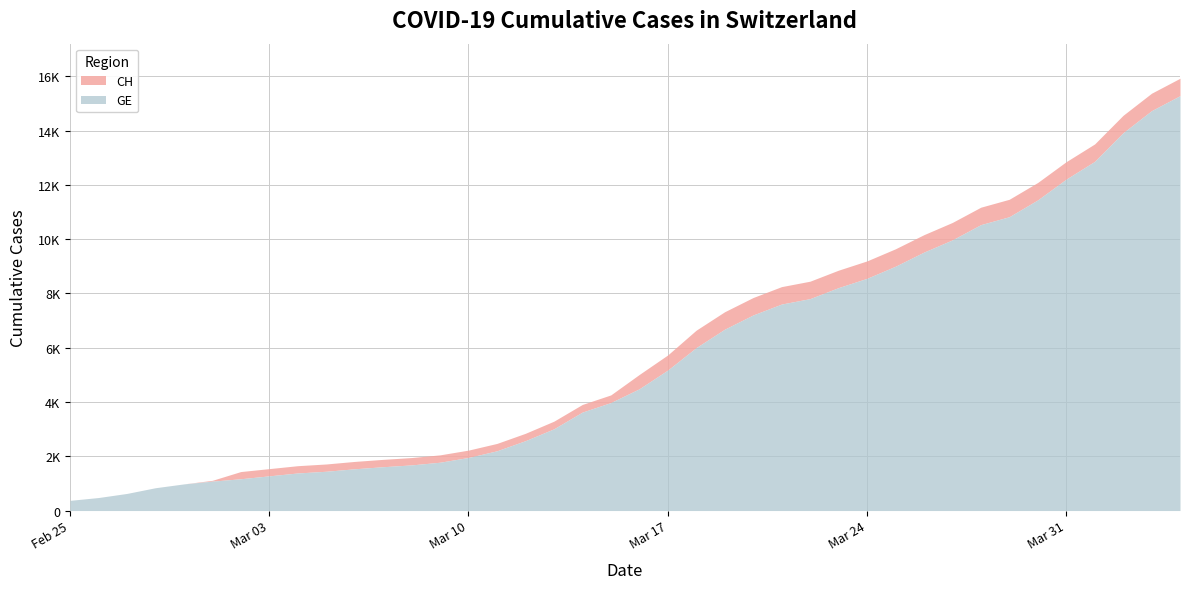

Reading right to left, list all the values displayed in this chart.

CH: 15926	15375	14561	13505	12852	12086	11467	11175	10613	10162	9642	9196	8855	8449	8249	7847	7323	6644	5731	5012	4259	3908	3291	2845	2472	2226	2051	1952	1885	1809	1715	1652	1544	1436	1113	981	840	630	479	375
GE: 15284	14733	13919	12863	12210	11444	10825	10533	9971	9520	9000	8554	8213	7807	7607	7205	6681	6002	5174	4485	3978	3627	3010	2574	2201	1955	1780	1681	1614	1538	1447	1384	1278	1171	1083	981	840	630	479	375